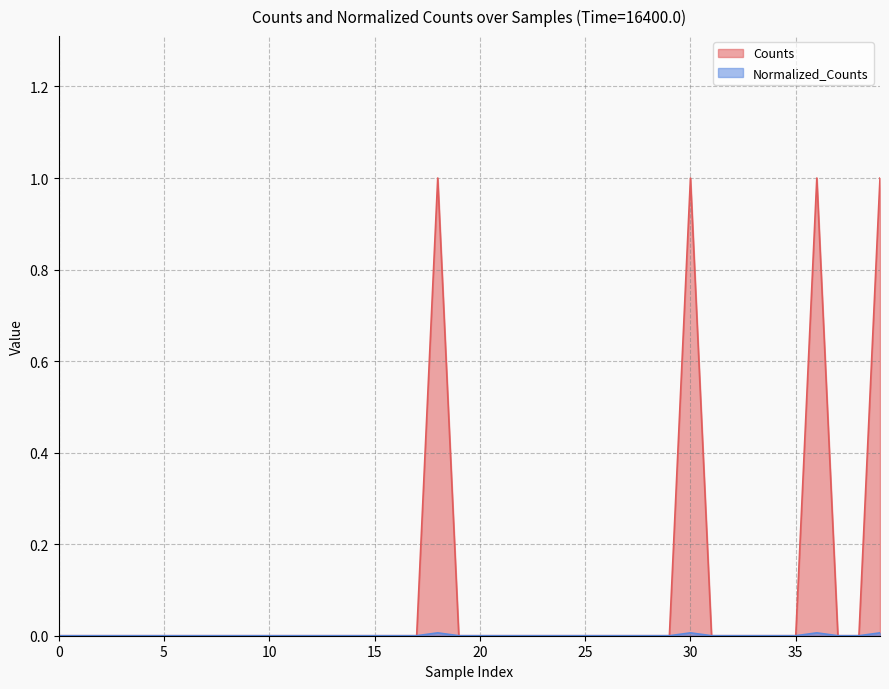

Does the chart have visible grid lines?

Yes